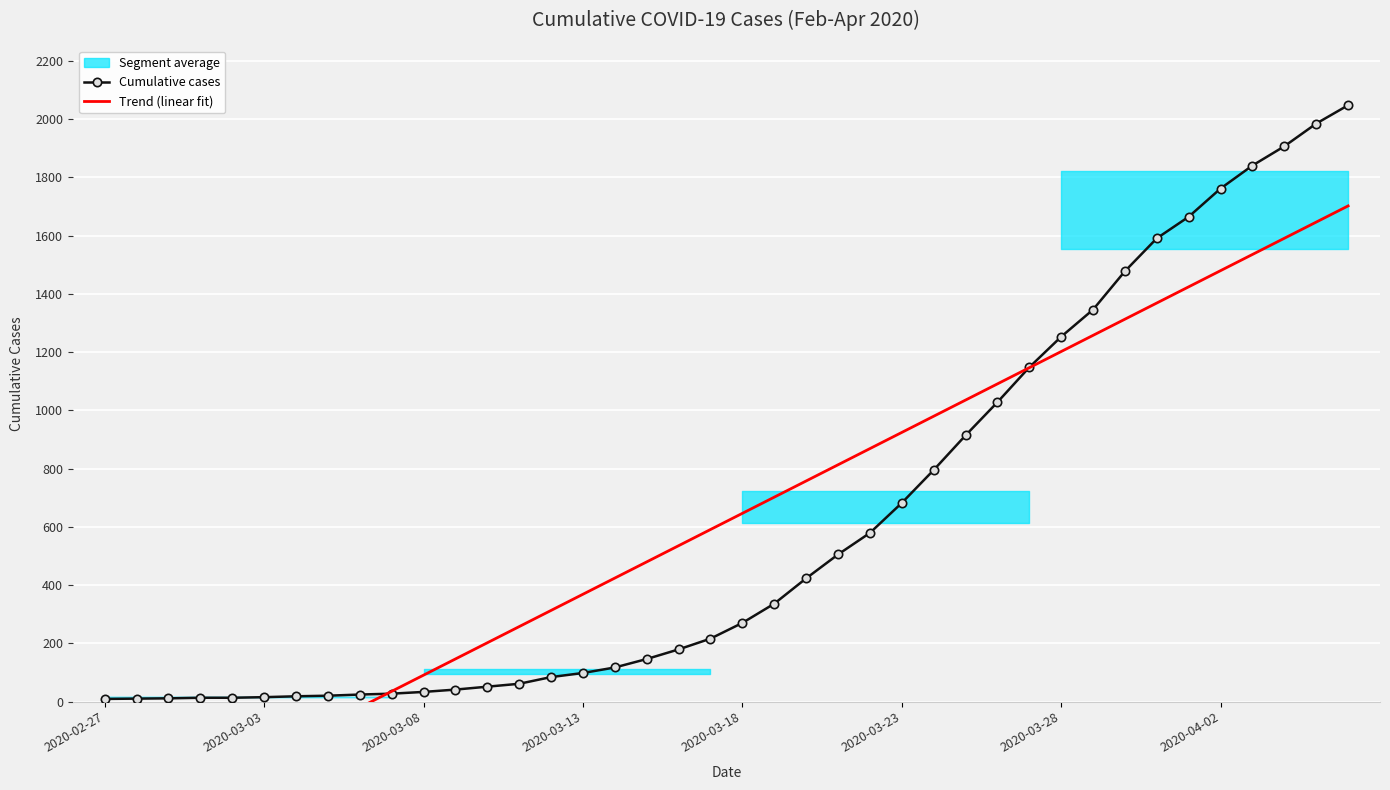

Is it true that Trend (linear fit) equals 1773.9 at 2020-03-28?

False